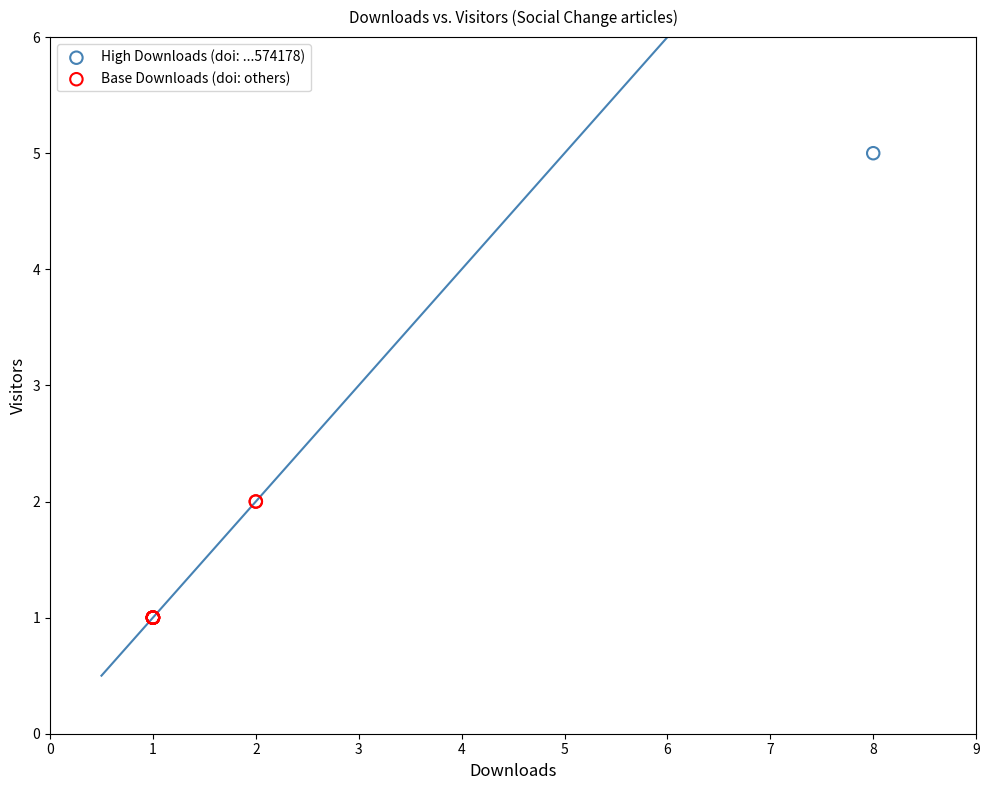

What are all the series names shown in the legend?

High Downloads (doi: ...574178), Base Downloads (doi: others)